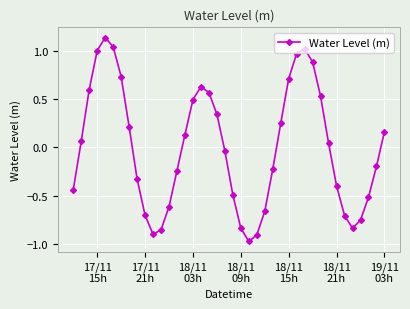

How many points are lower than both their immediate neighbors (excluding endpoints)?

3